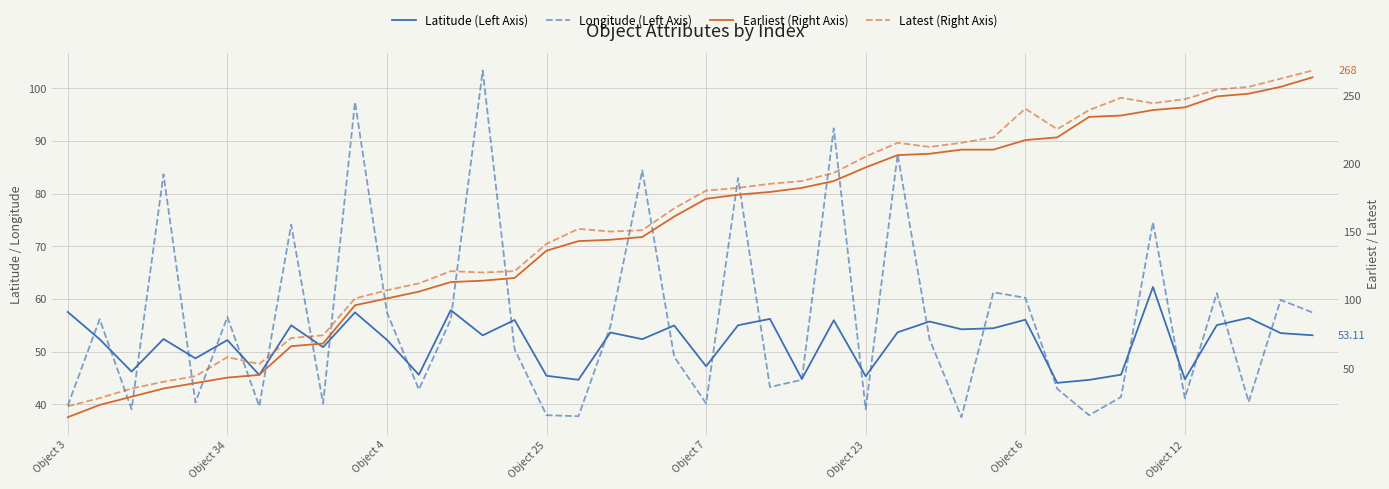

At which label is Longitude (Left Axis) closest to 70?

Object 12